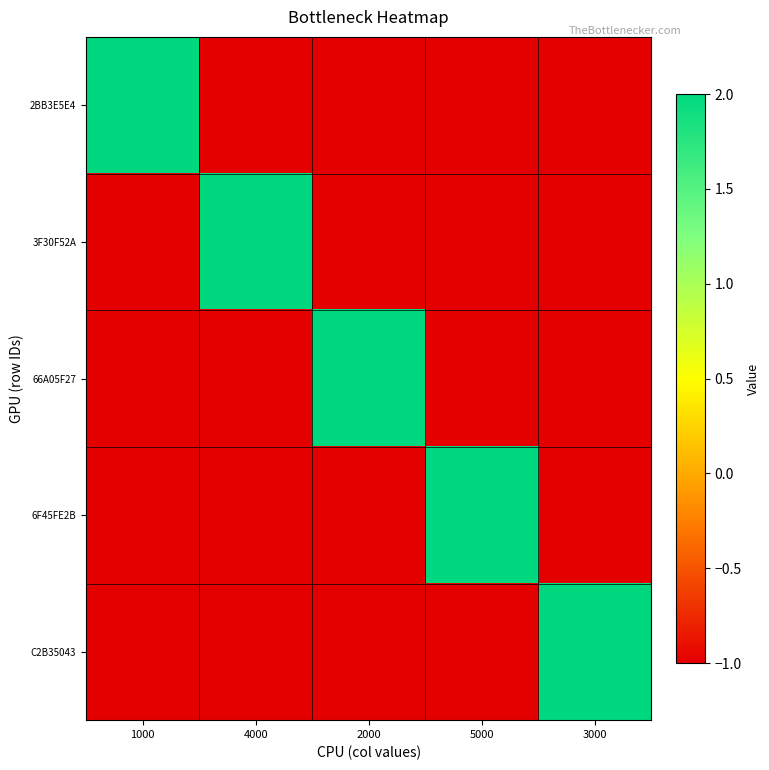

Which series has the widest spread of values?

2BB3E5E4